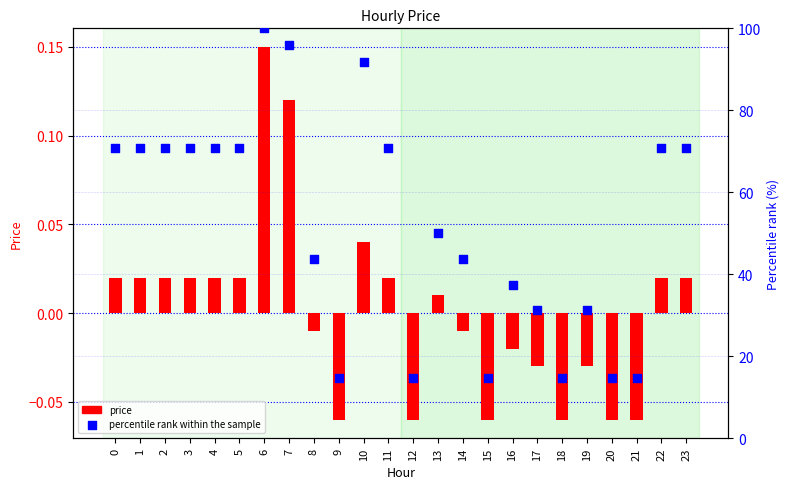

What are all the series names shown in the legend?

price, percentile rank within the sample